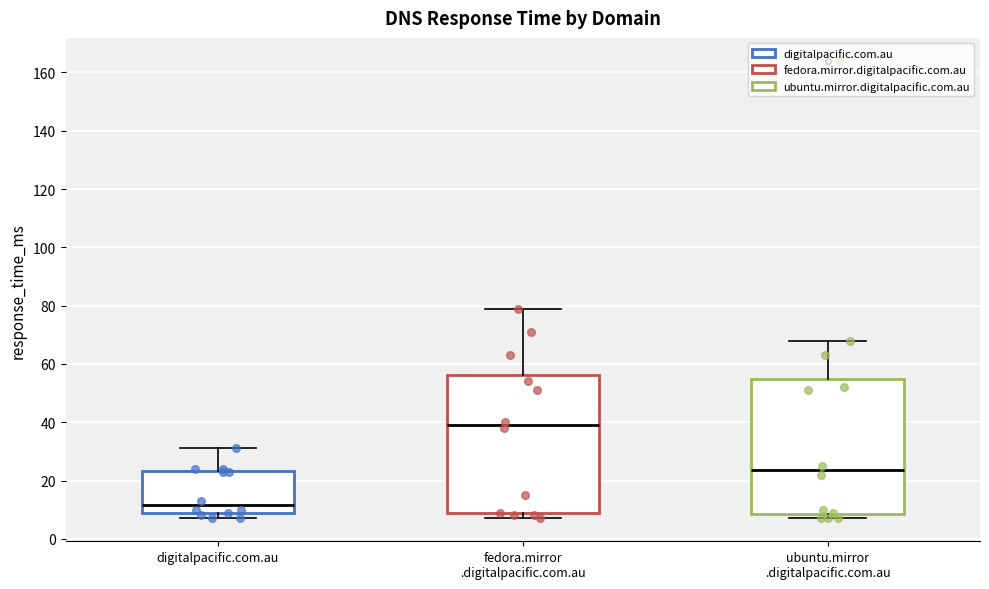

Reading left to right, read every box against the y-axis: the position of its median line, the range the box covers, and the ends of its whiskers. The values are not printed on the chart, so give them approximately, as read against the axis.

digitalpacific.com.au: median 12, box 8 to 24, whiskers 8 (just below the box's lower edge) to 32
fedora.mirror .digitalpacific.com.au: median 40, box 8 to 56, whiskers 8 (just below the box's lower edge) to 80
ubuntu.mirror .digitalpacific.com.au: median 24, box 8 to 54, whiskers 8 (just below the box's lower edge) to 68